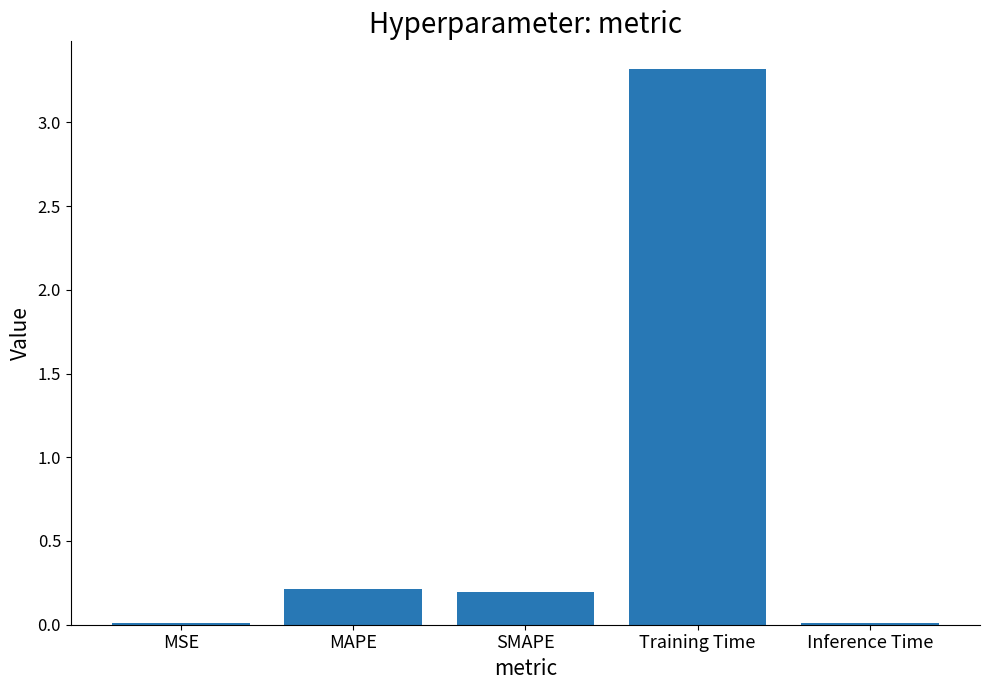

Are the bars horizontal?

No